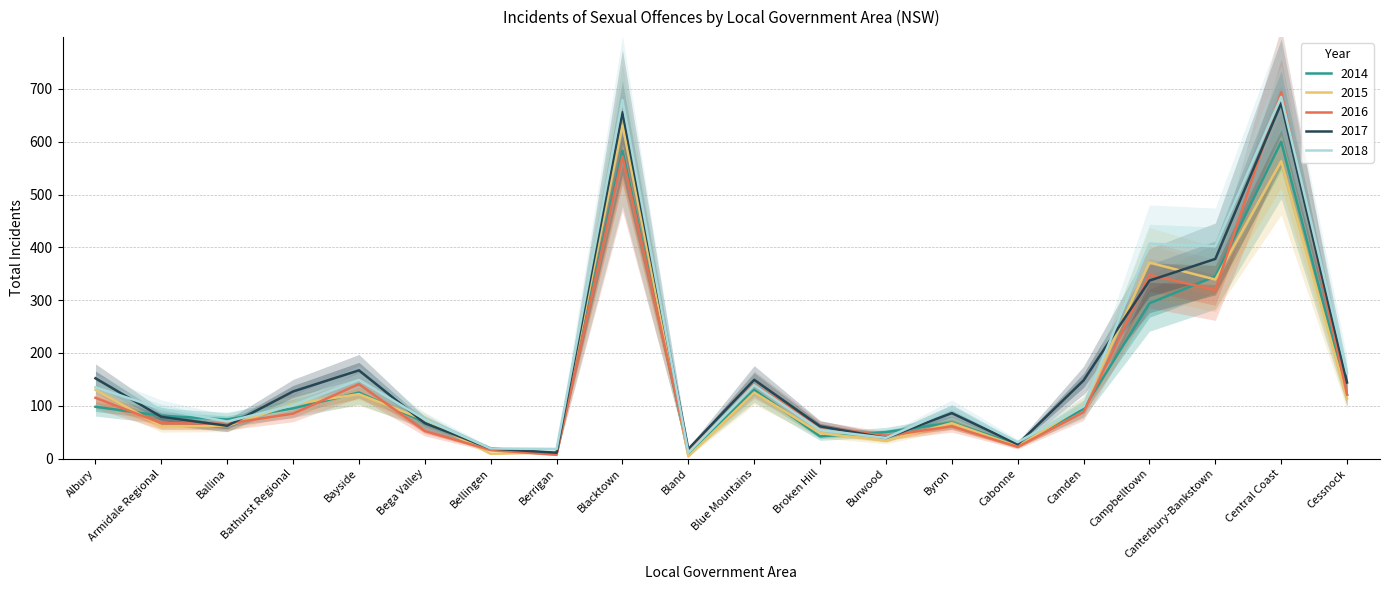

At how many categories does at least one series exceed 368?

4